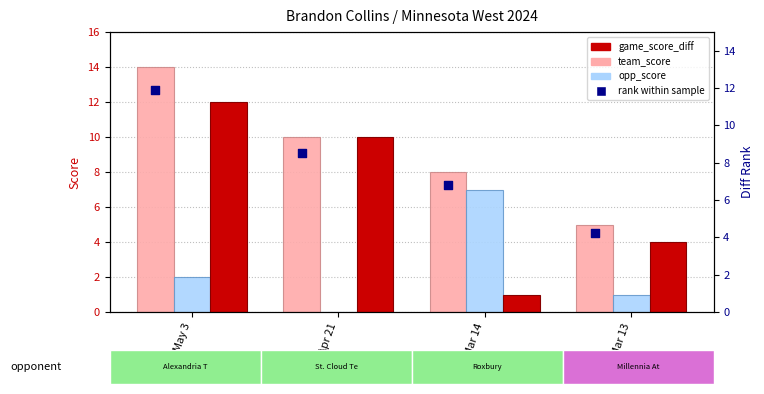

At which category is the sum across all series the highest?

May 3